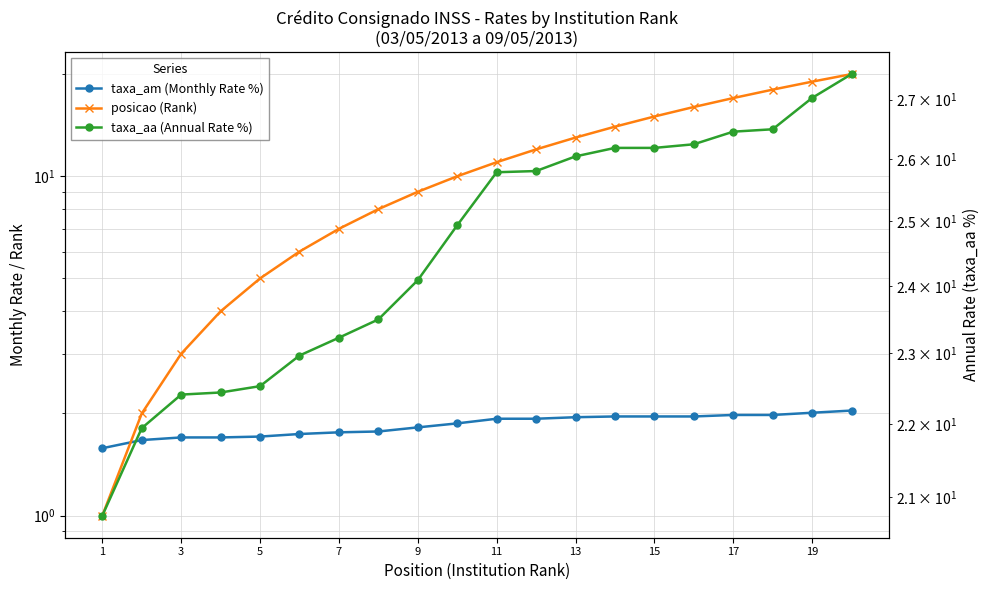

Does the chart have visible grid lines?

Yes